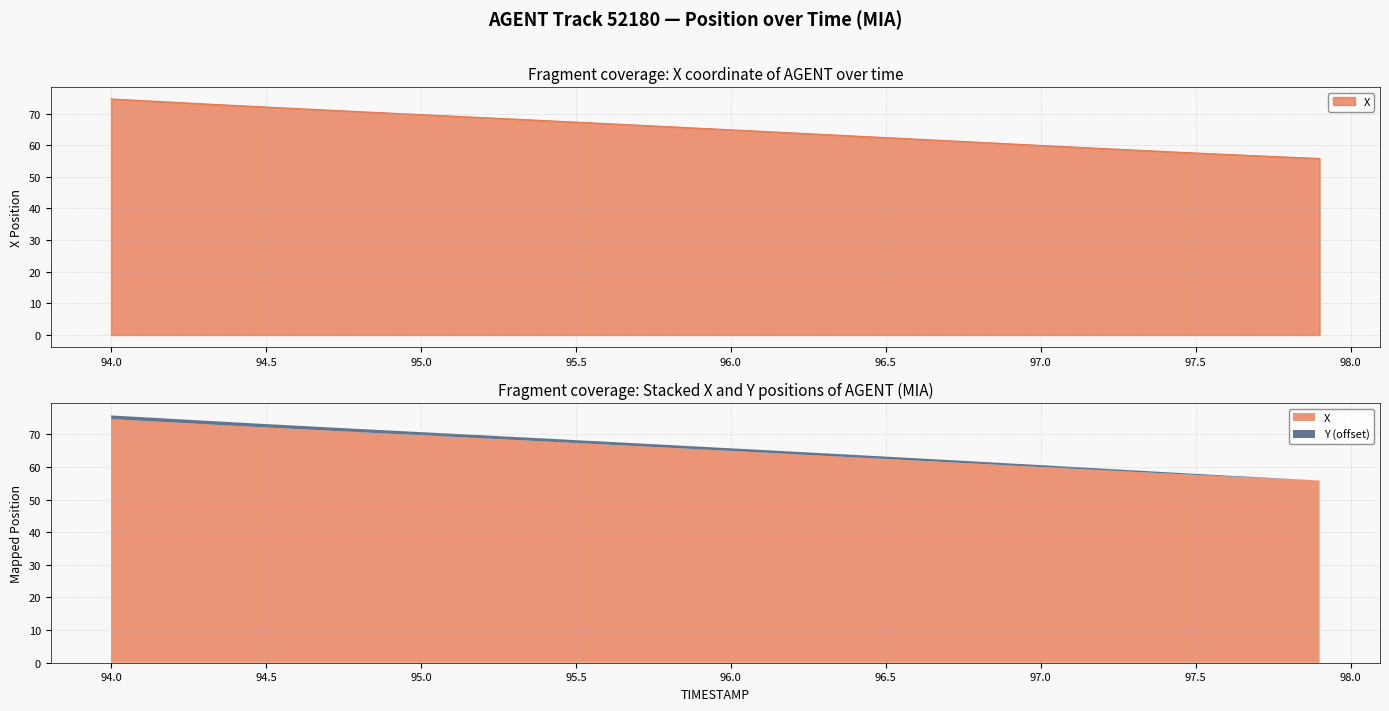

Approximately how many times larger is the value at 94.8 compared to 96.5?

1.1